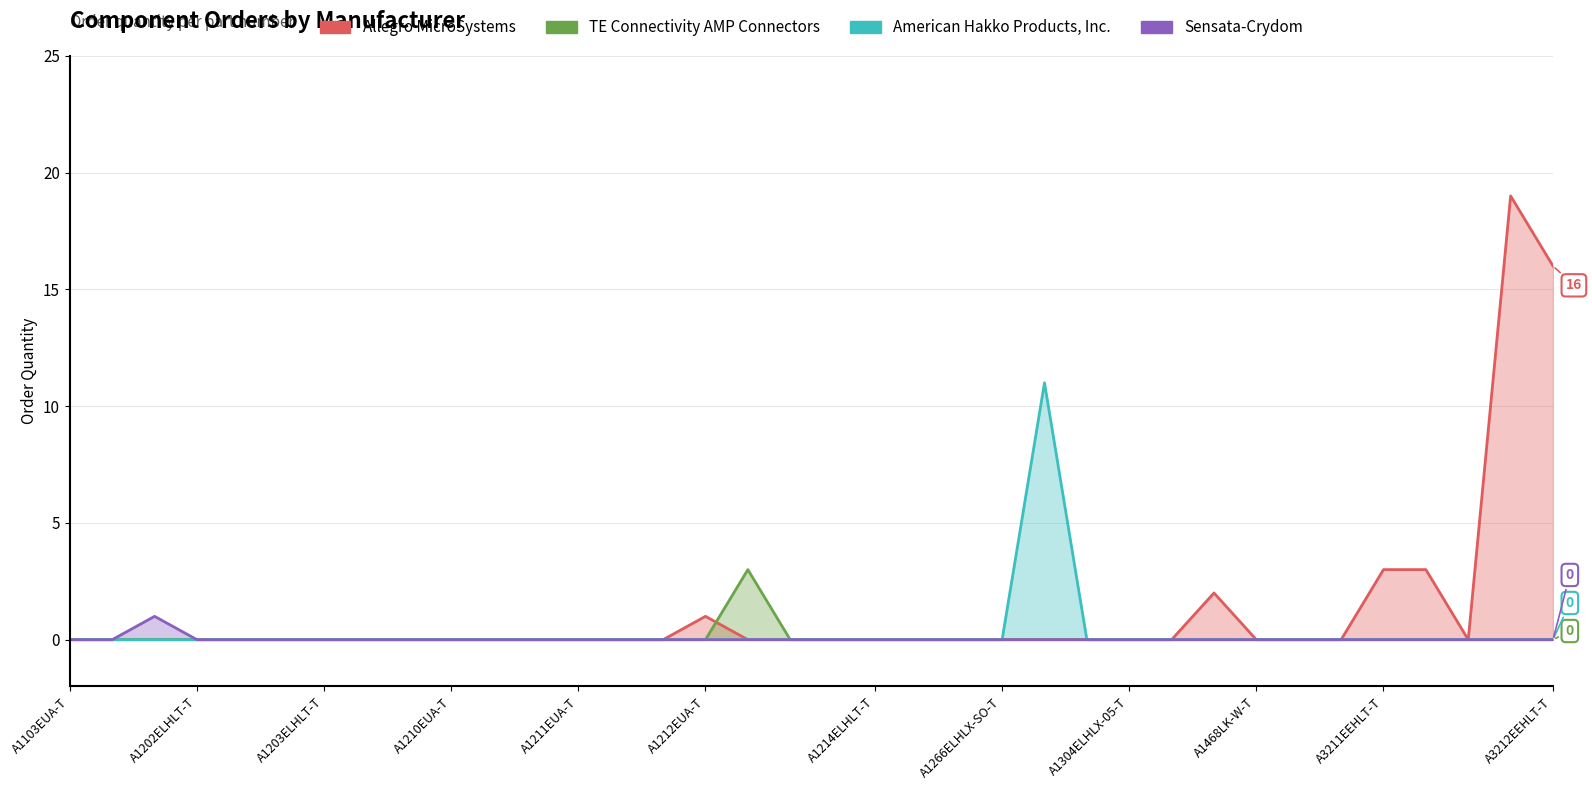

Does the chart have visible grid lines?

Yes